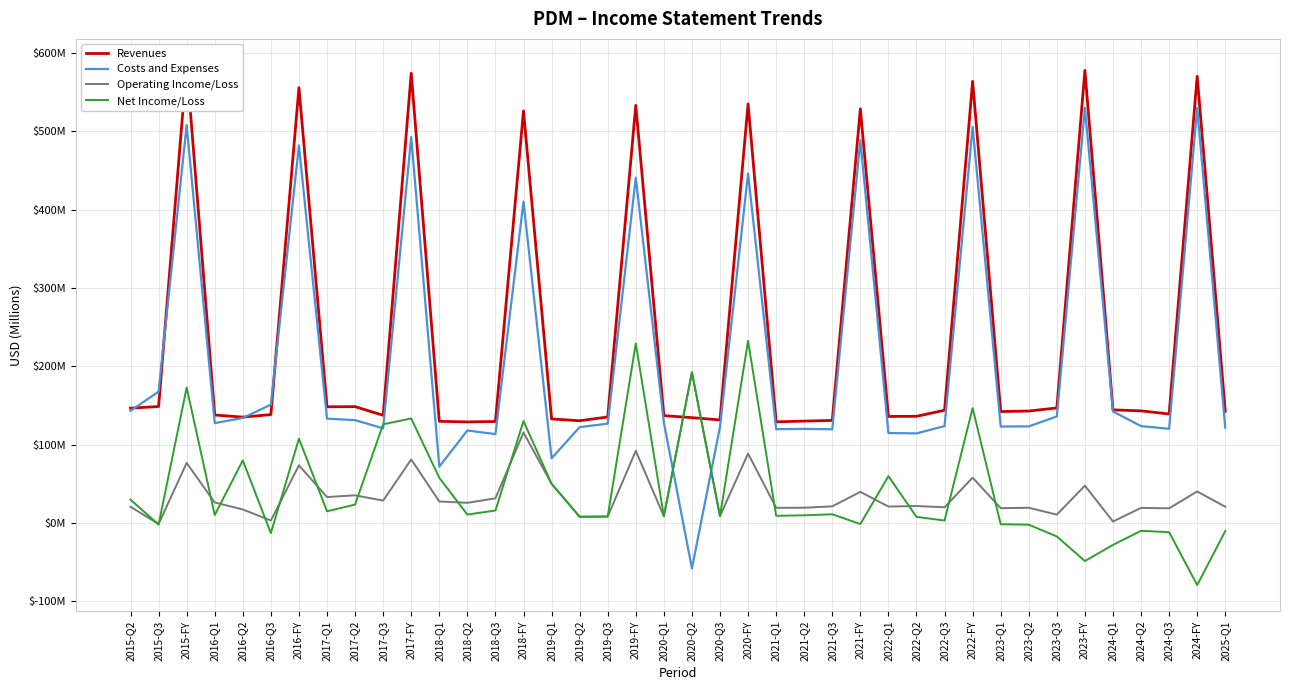

Is this an area chart (filled region under the line)?

No